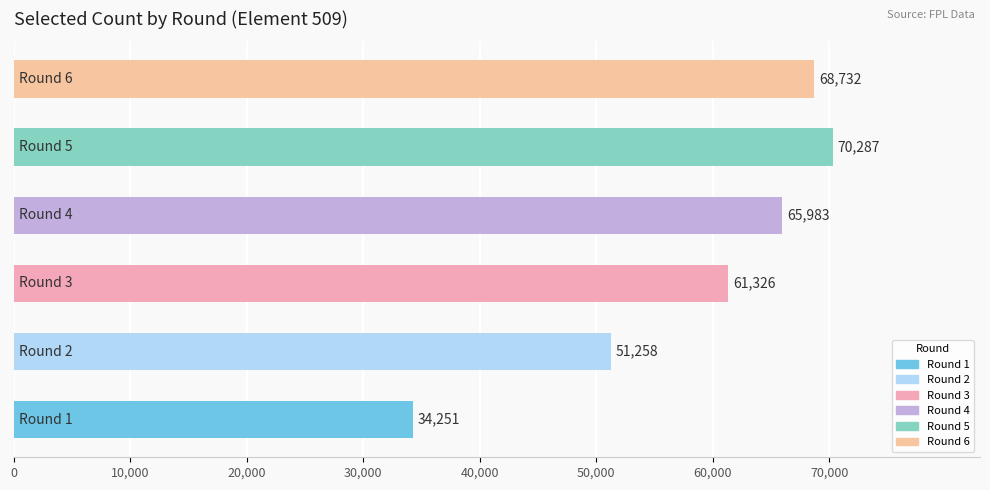

What is the average value?

58640